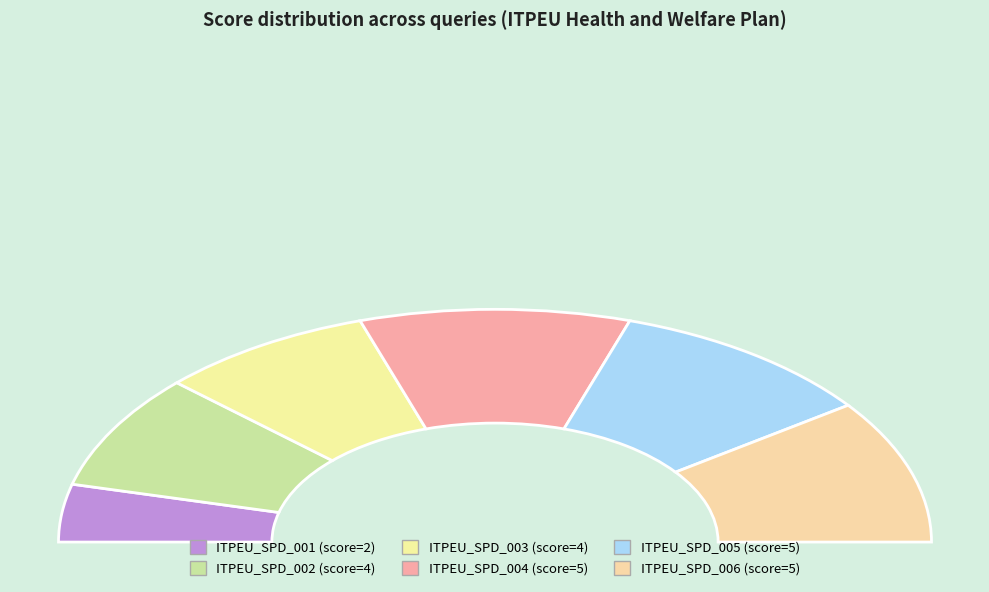

Which category has the biggest portion of the pie?

ITPEU_SPD_004